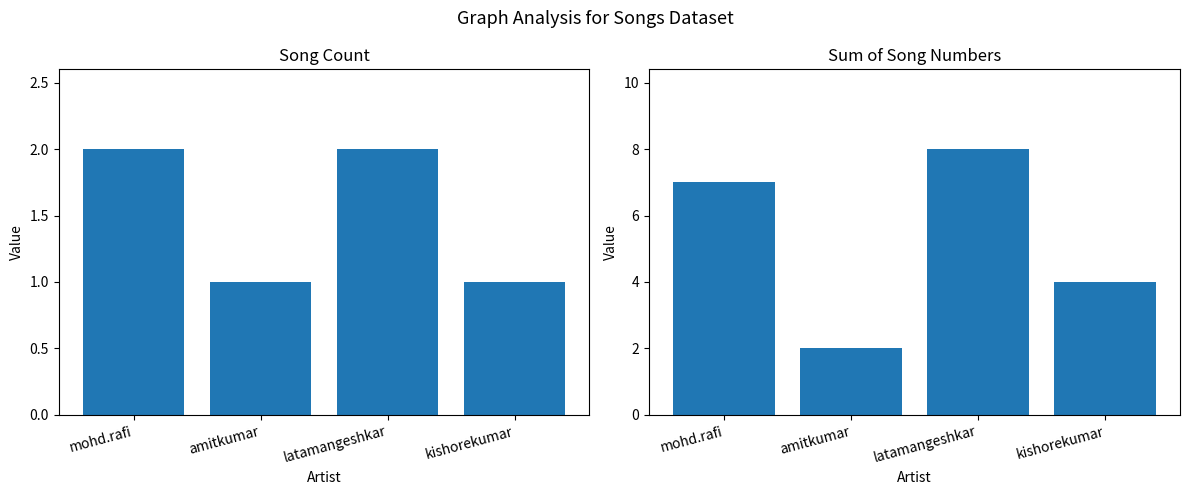

True or false: Sum of Song Numbers has a value of 7 at mohd.rafi.

True